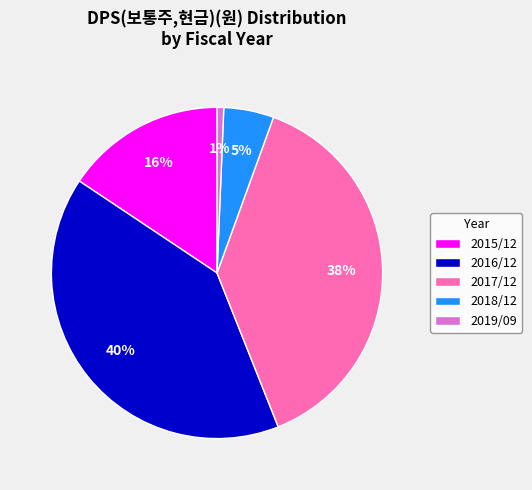

Rank the categories by value from lowest to highest.

2019/09, 2018/12, 2015/12, 2017/12, 2016/12